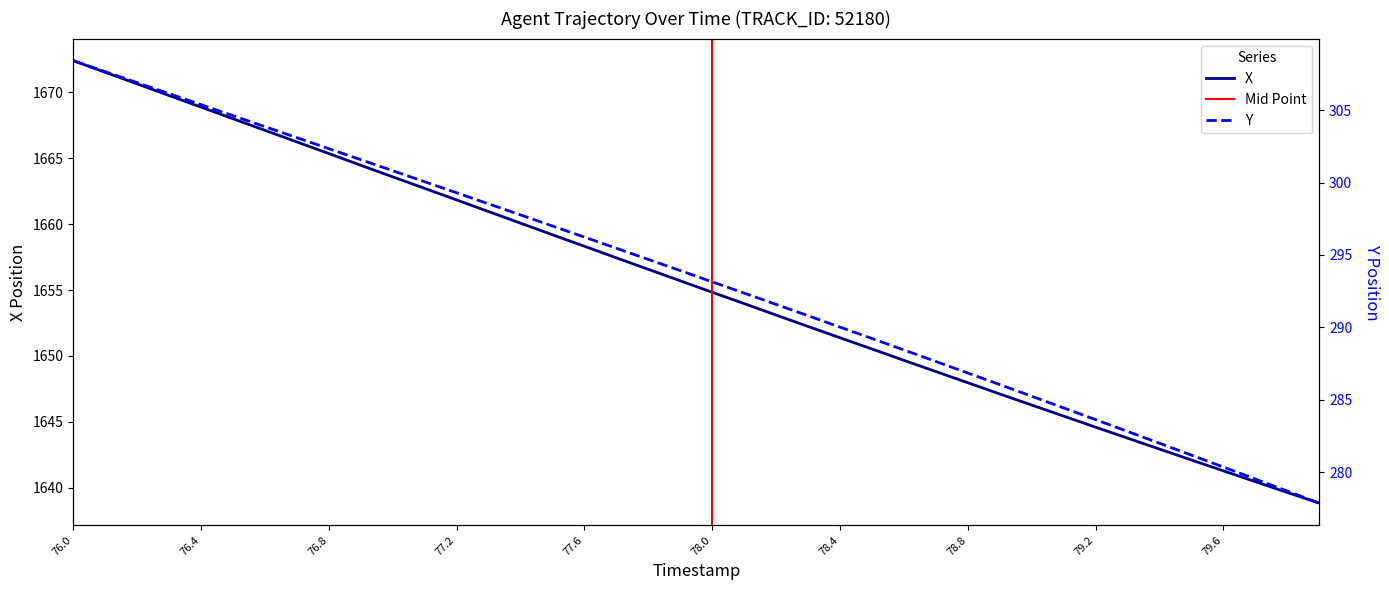

Which category has the highest value in the X series?

76.0